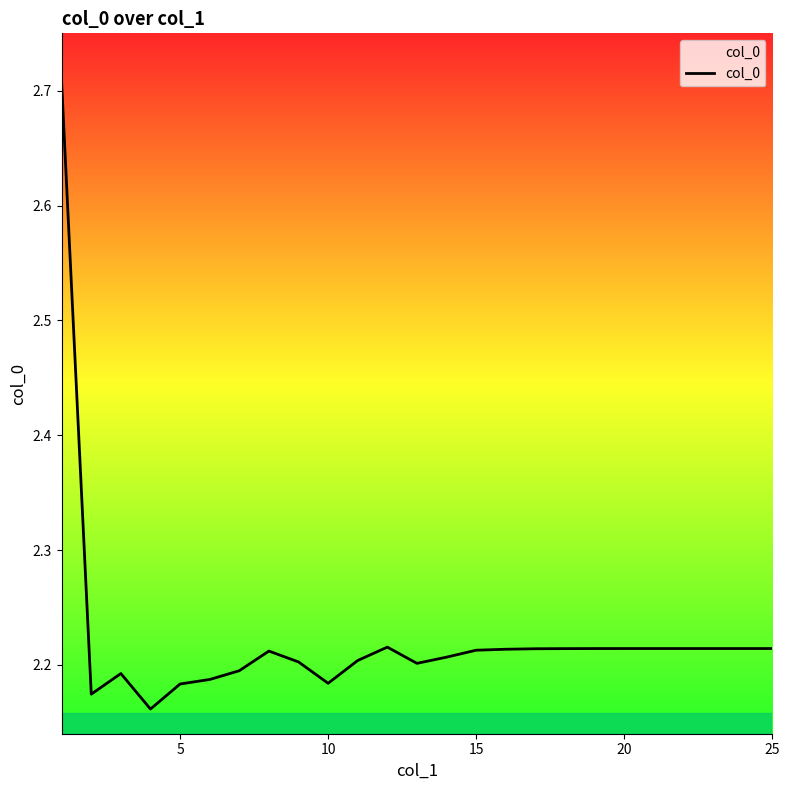

What is the difference between the maximum and minimum values?

0.5